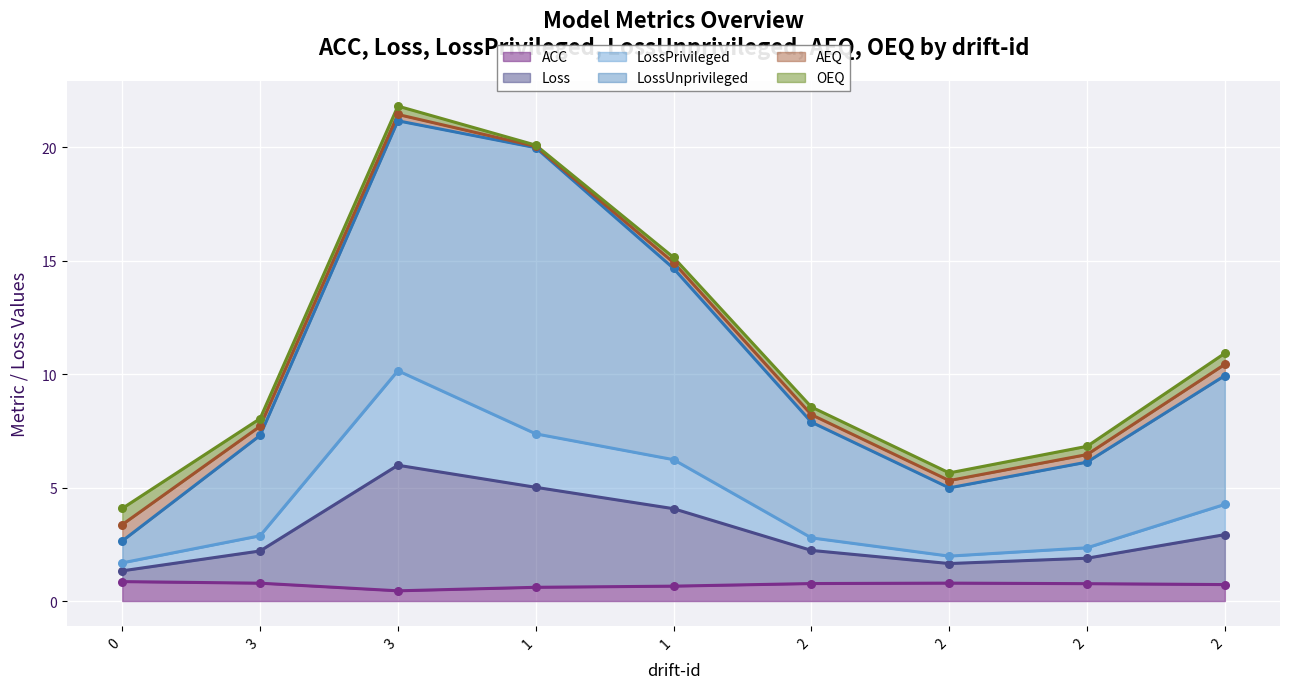

At which category is the sum across all series the highest?

3